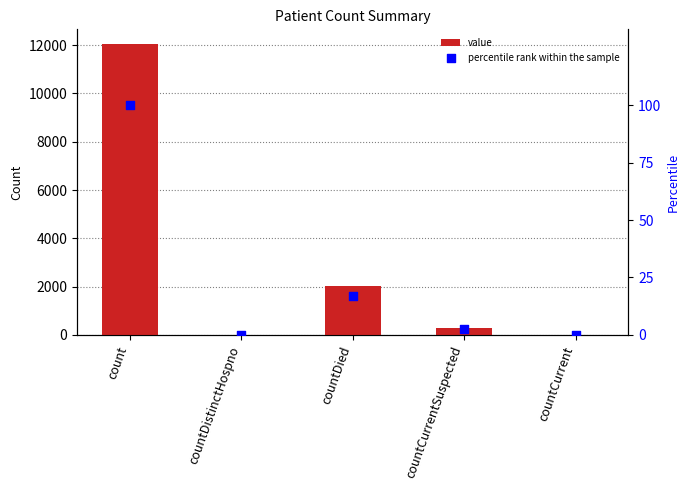

At how many categories does at least one series exceed 6991?

1